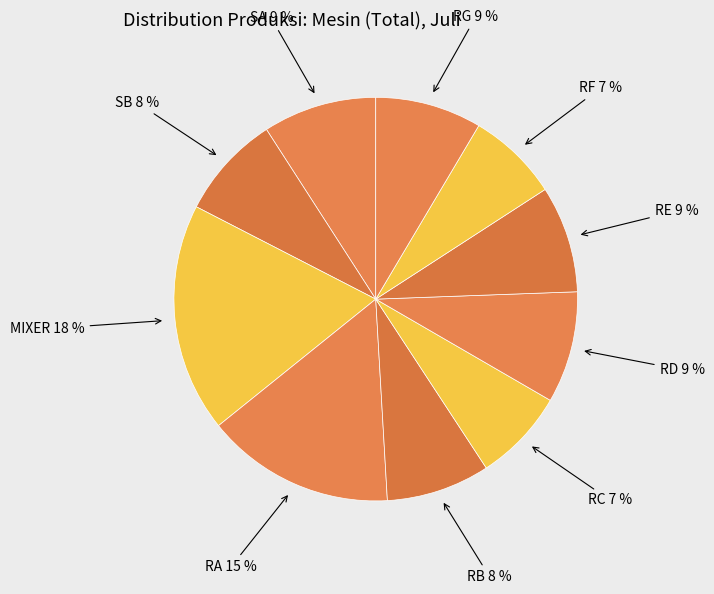

Combined, do RD and SA account for over 50%?

No